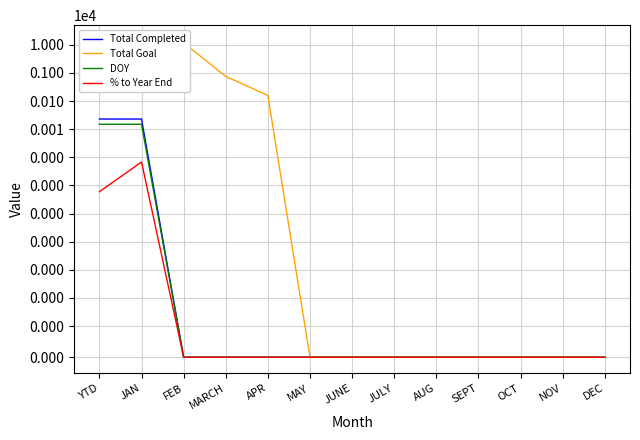

At which category does the chart reach its peak across all series?

YTD